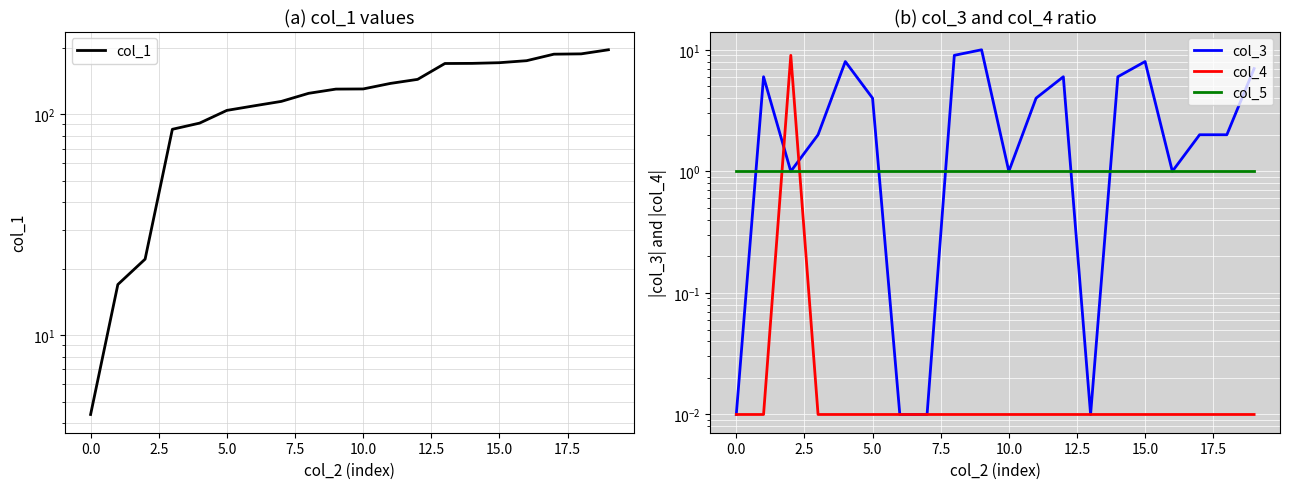

List the series in order of their peak value, lowest first.

col_5, col_4, col_3, col_1